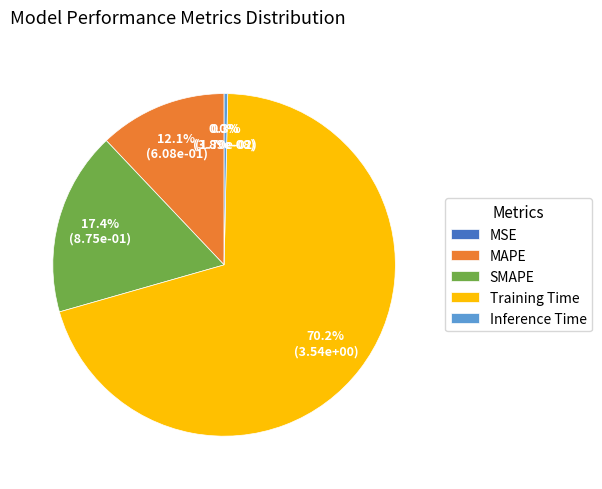

To the nearest percent, what percentage of the pie is MAPE?

12%